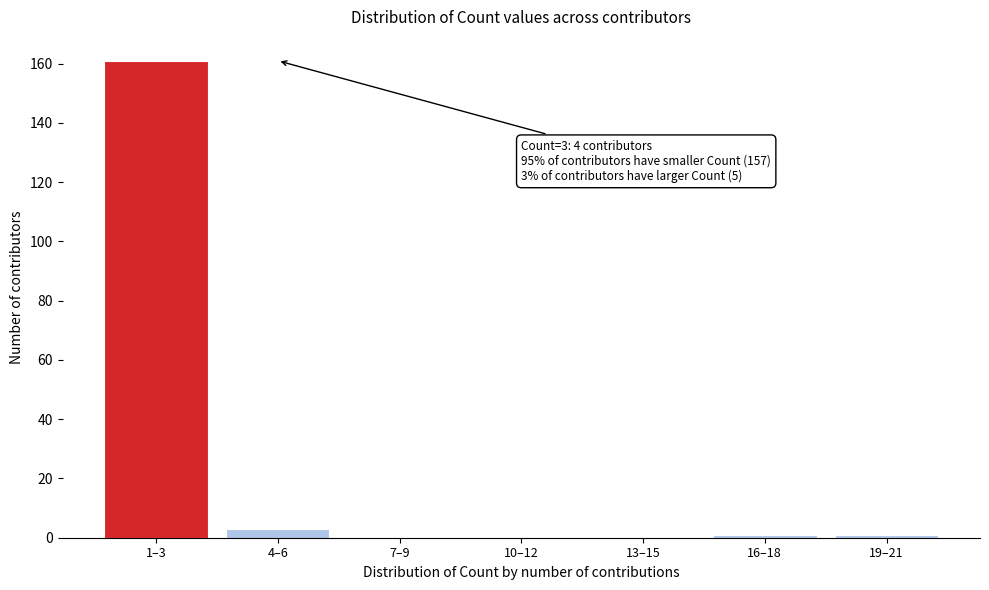

Reading left to right, what are all the values shown in this chart?

1–3=161	4–6=3	7–9=0	10–12=0	13–15=0	16–18=1	19–21=1